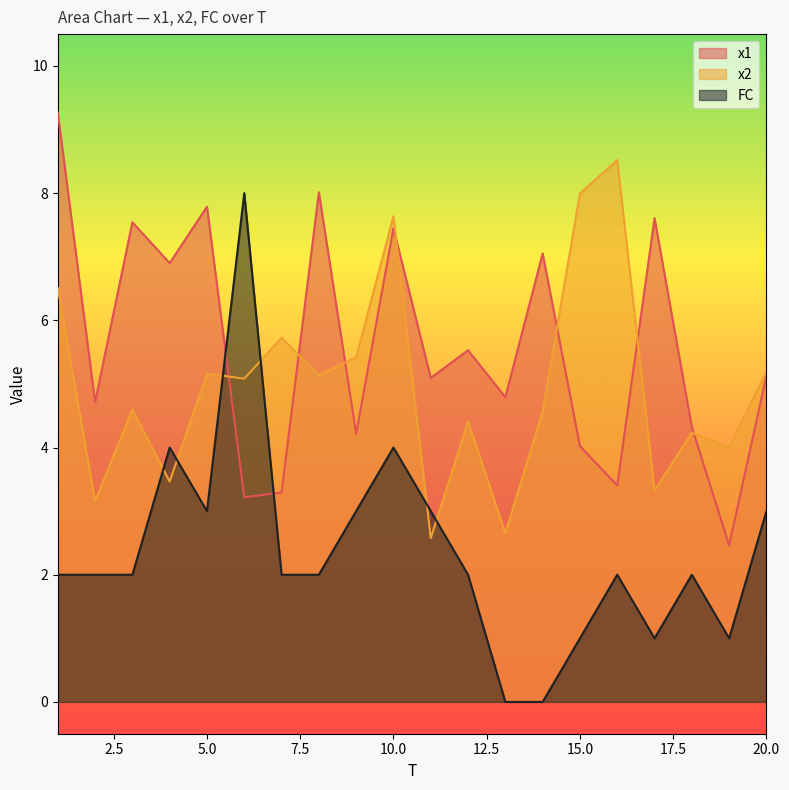

How many times do FC and x2 cross each other?

6